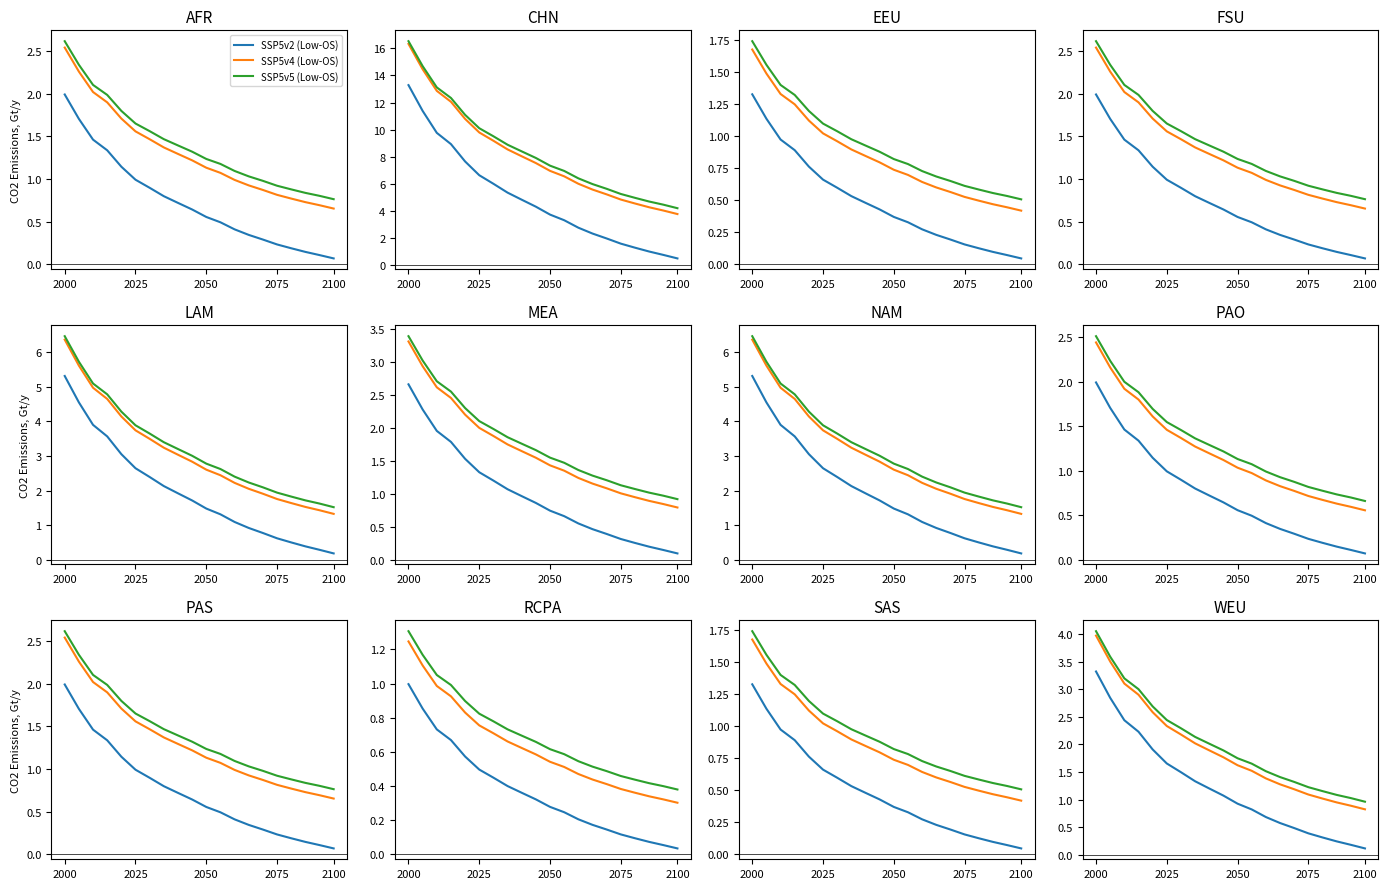

How many data points does each series have?

20